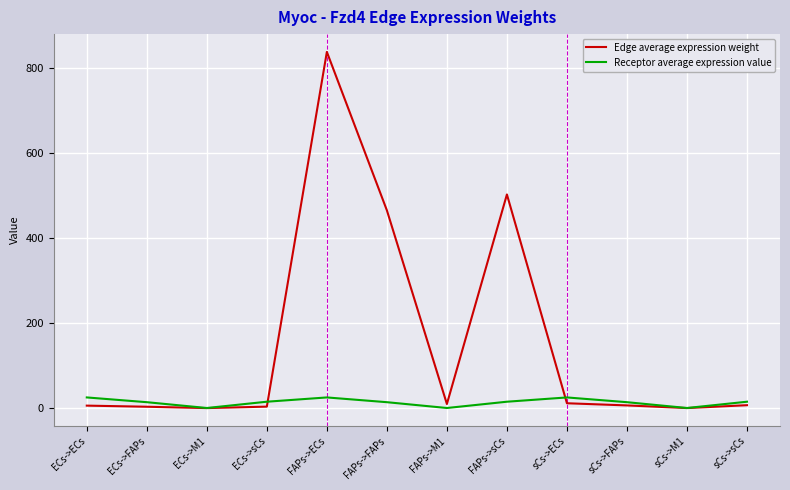

At which category is the sum across all series the highest?

FAPs->ECs